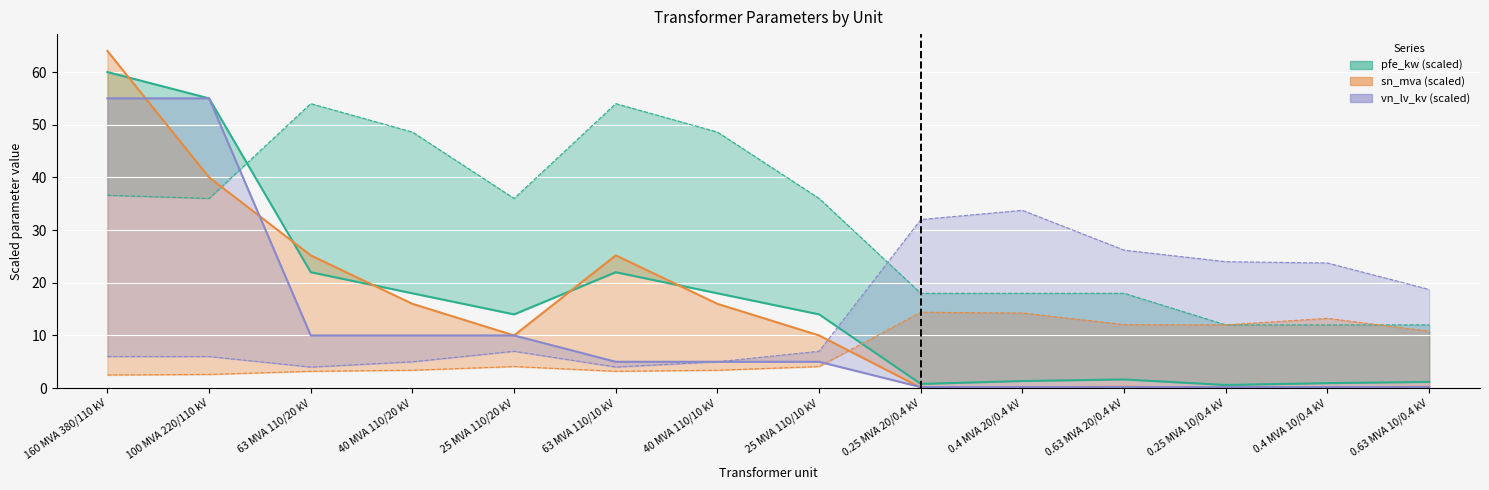

What is the average value of the vn_lv_kv series?

11.2